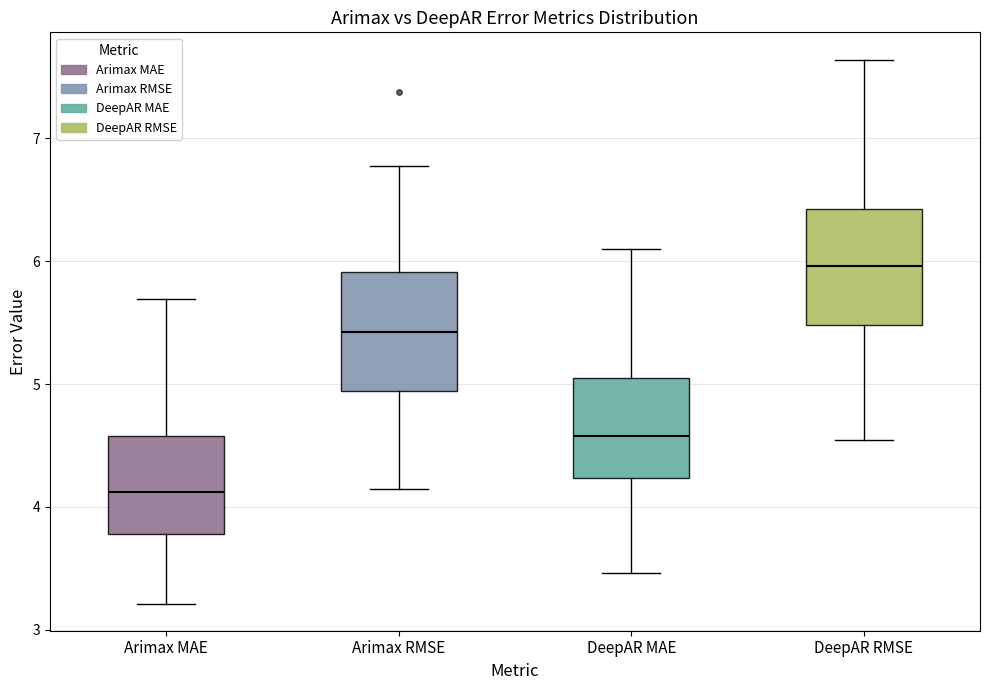

Reading left to right, read every box against the y-axis: the position of its median line, the range the box covers, and the ends of its whiskers. The values are not printed on the chart, so give them approximately, as read against the axis.

Arimax MAE: median 4.1, box 3.8 to 4.6, whiskers 3.2 to 5.7
Arimax RMSE: median 5.4, box 4.9 to 5.9, whiskers 4.1 to 6.8
DeepAR MAE: median 4.6, box 4.2 to 5.0, whiskers 3.5 to 6.1
DeepAR RMSE: median 6.0, box 5.5 to 6.4, whiskers 4.5 to 7.6